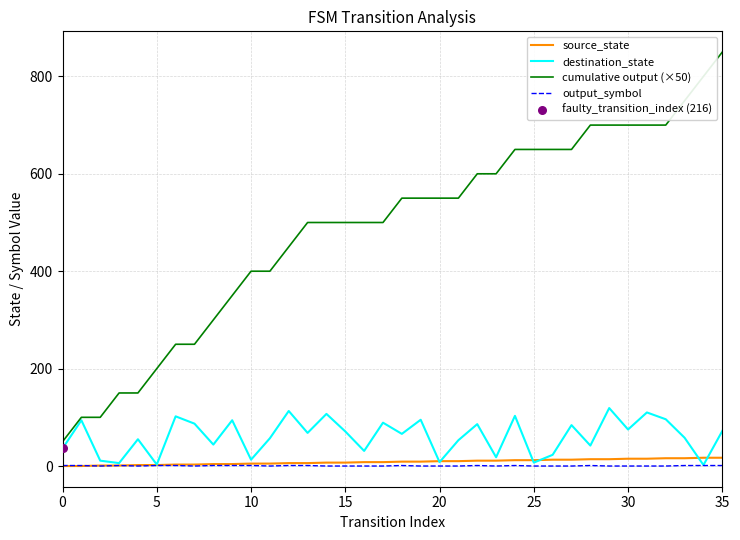

At how many categories does at least one series exceed 419?

24